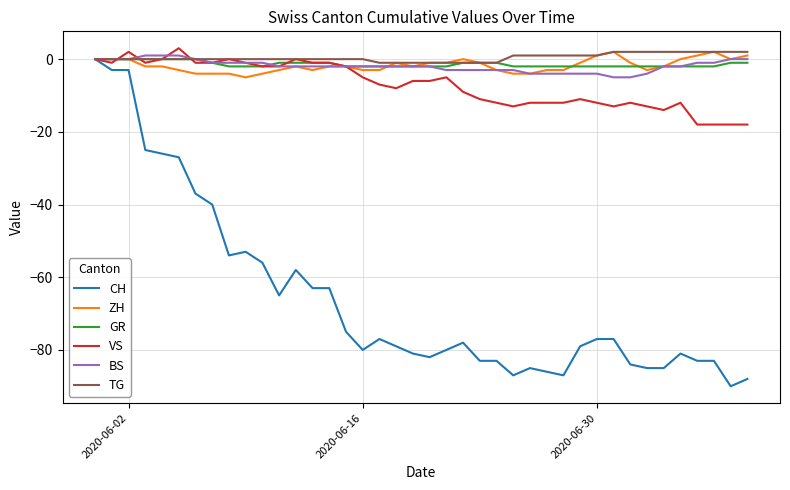

What is the minimum value for ZH?

-5